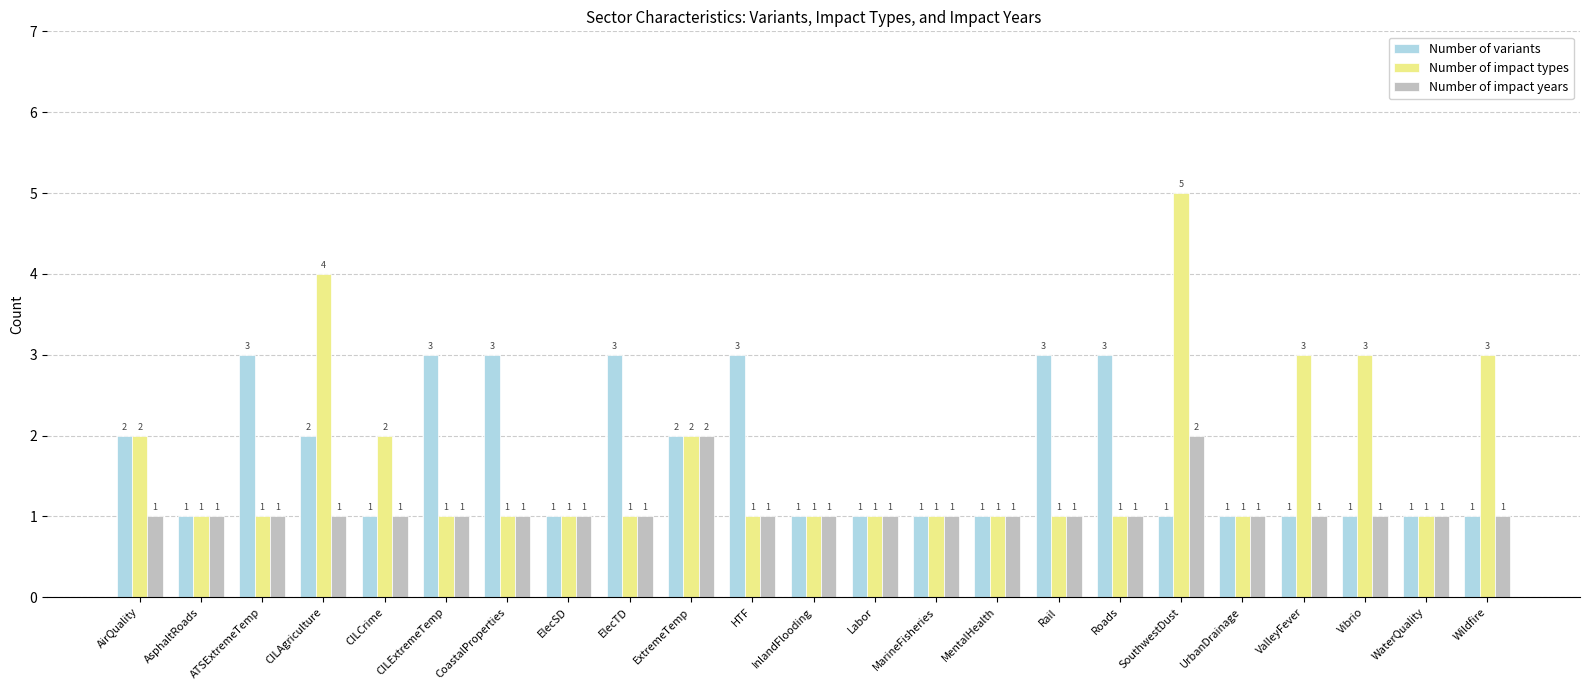

Rank the series by their maximum value, from lowest to highest.

Number of impact years, Number of variants, Number of impact types